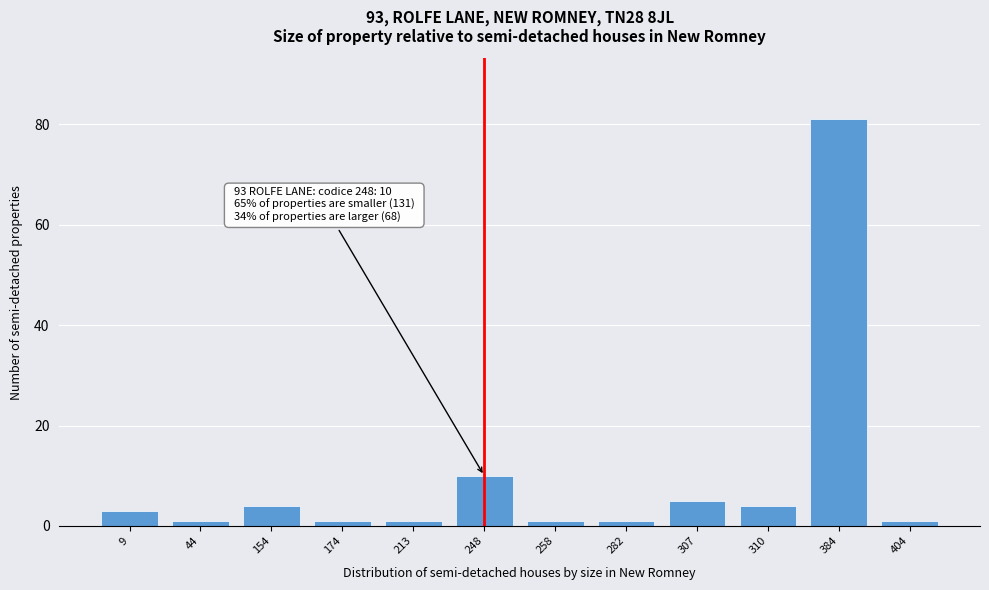

Reading left to right, list all the values displayed in this chart.

3	1	4	1	1	10	1	1	5	4	81	1